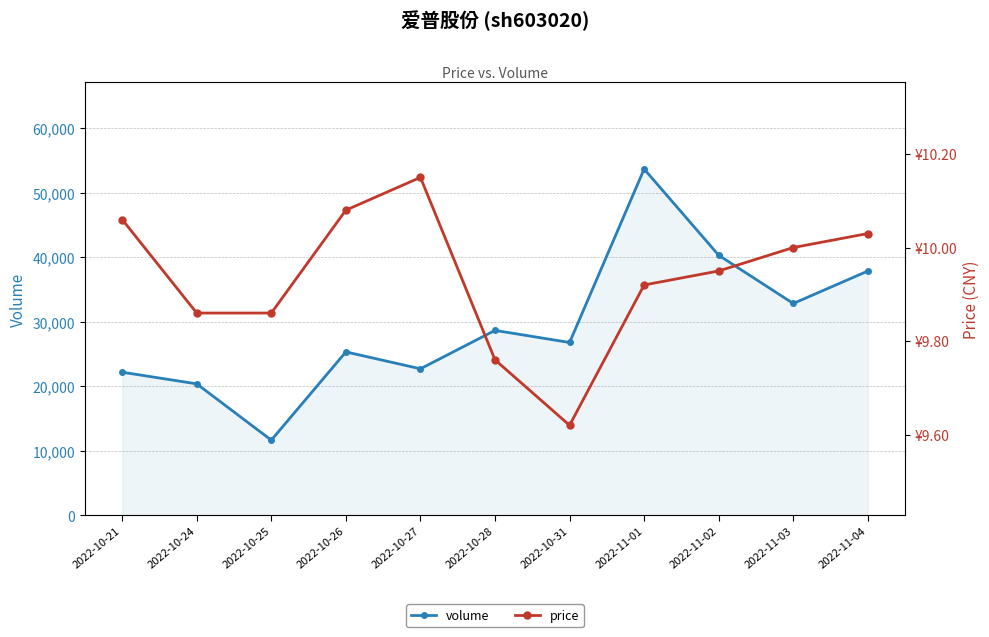

Rank the categories by volume value from lowest to highest.

2022-10-25, 2022-10-24, 2022-10-21, 2022-10-27, 2022-10-26, 2022-10-31, 2022-10-28, 2022-11-03, 2022-11-04, 2022-11-02, 2022-11-01